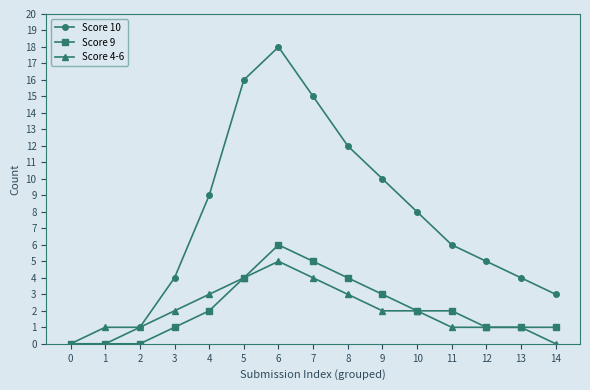

Rank the series by their maximum value, from lowest to highest.

Score 4-6, Score 9, Score 10